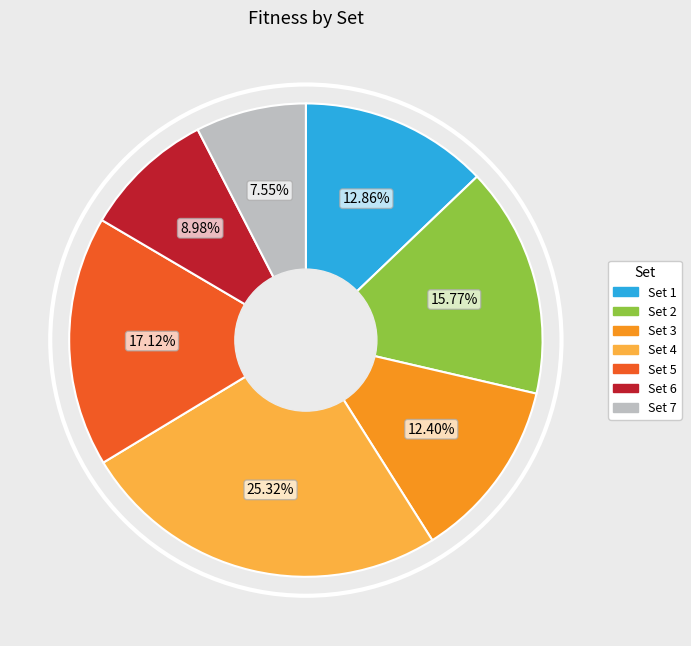

Is there any slice that represents more than half of the pie?

No